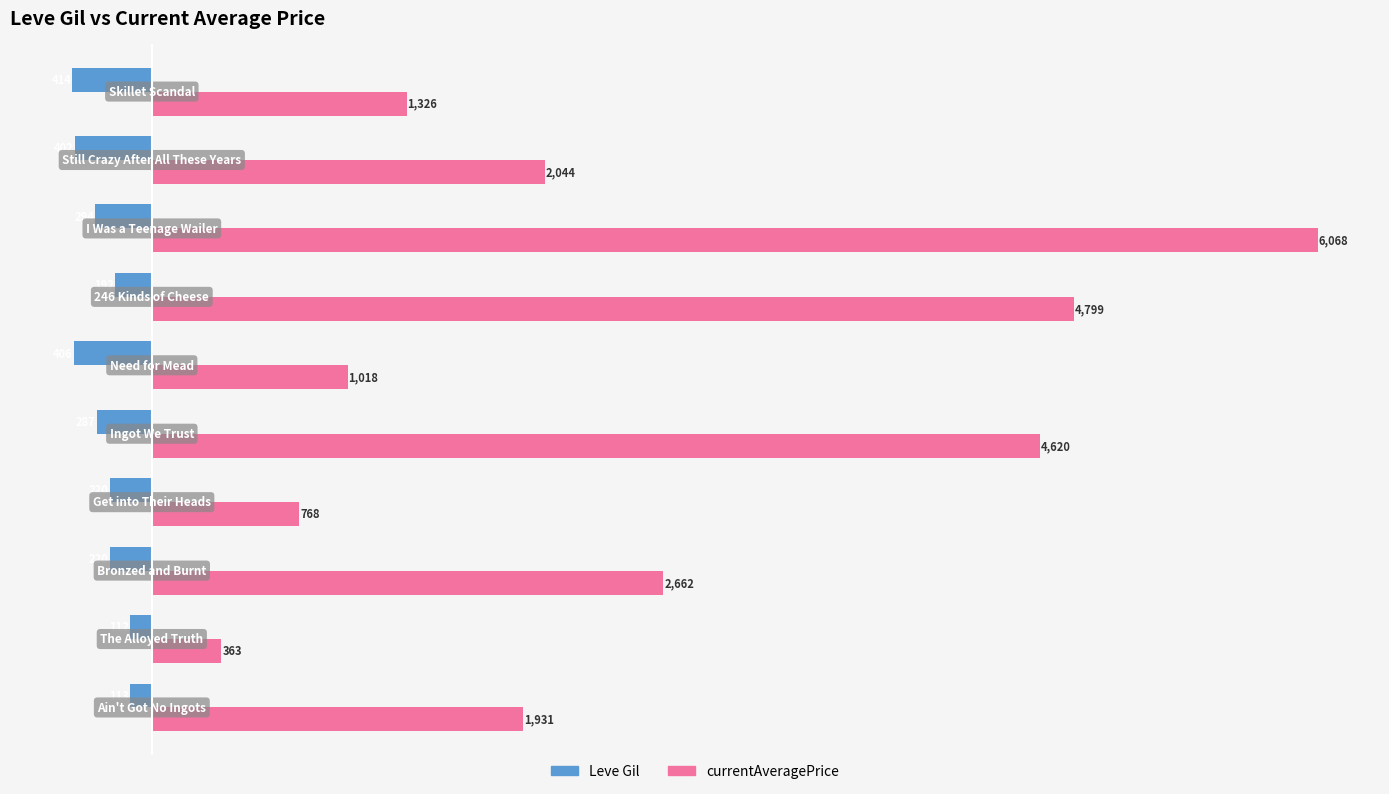

What is the smallest value displayed?

-414.0